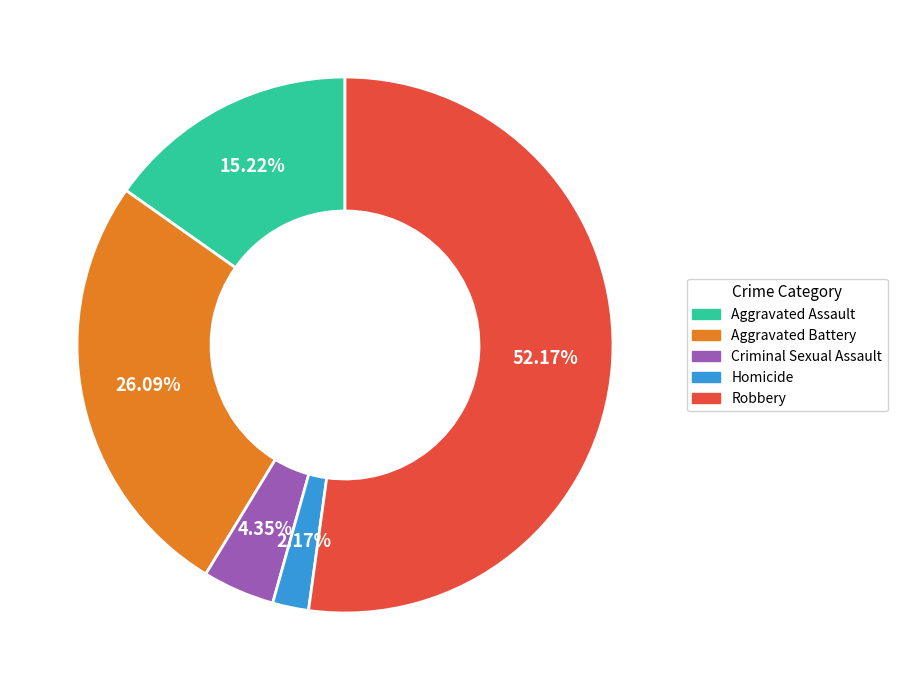

To the nearest percent, what percentage of the pie is Robbery?

52%